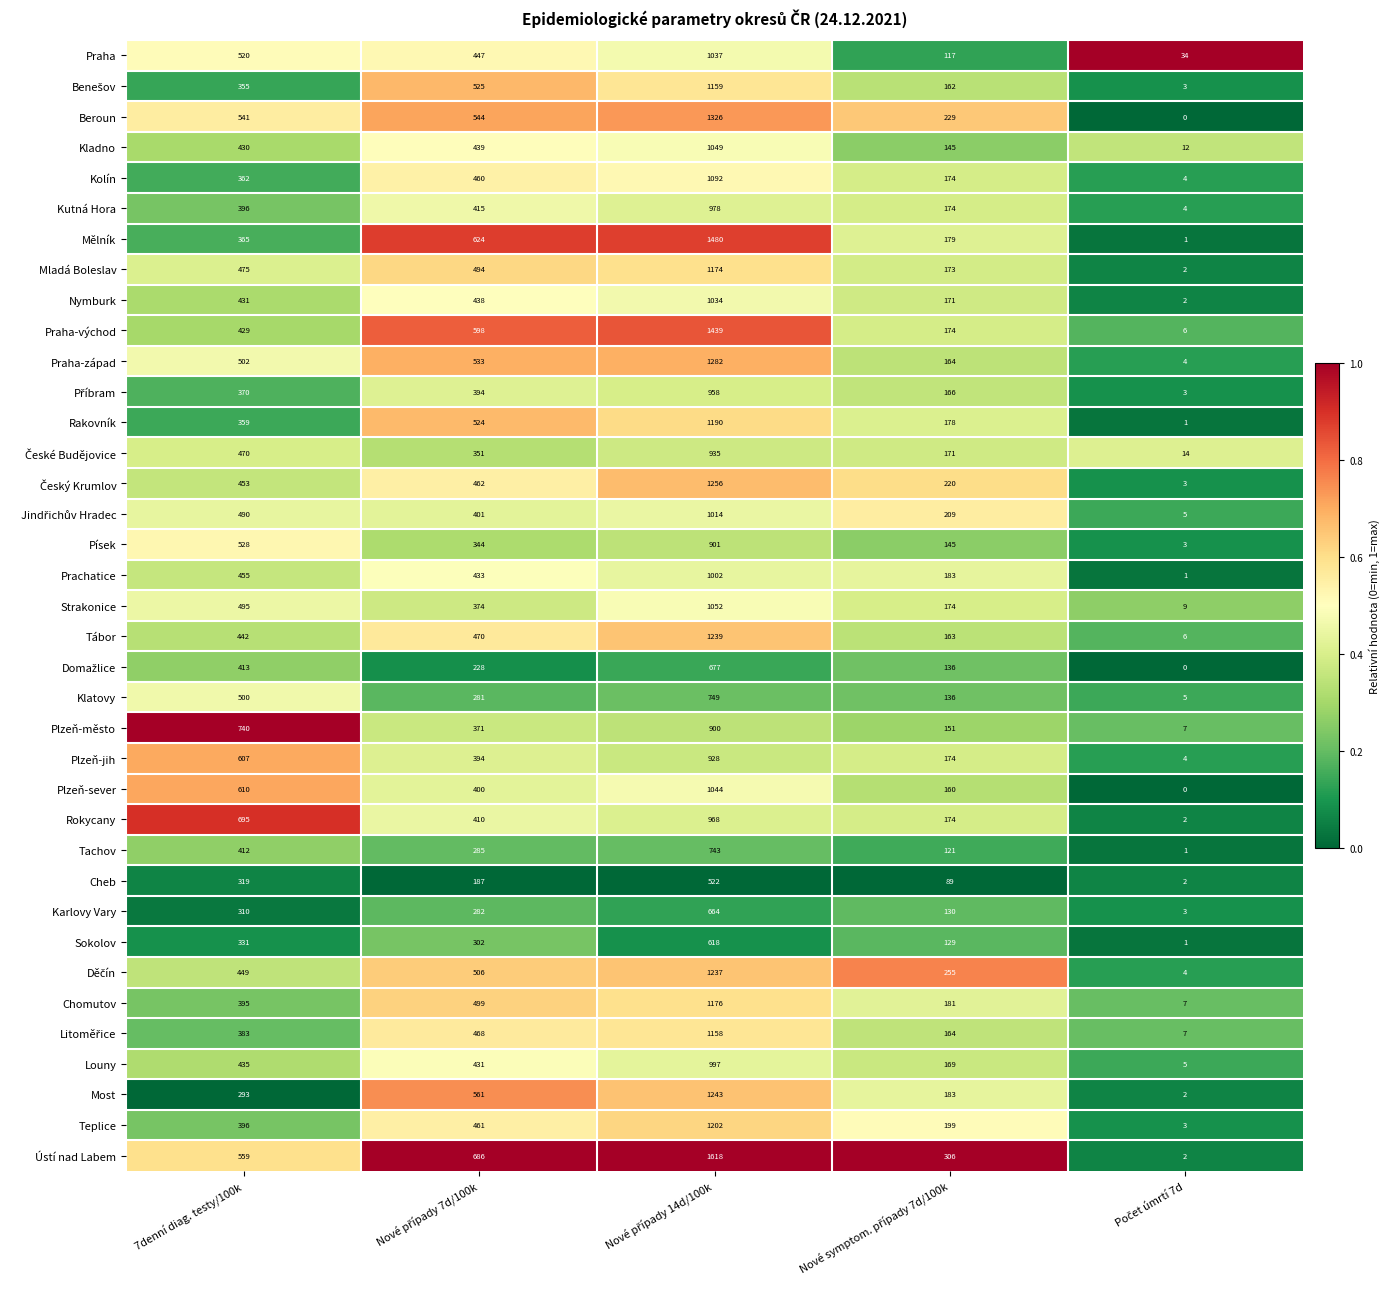

Which series has the widest spread of values?

Ústí nad Labem